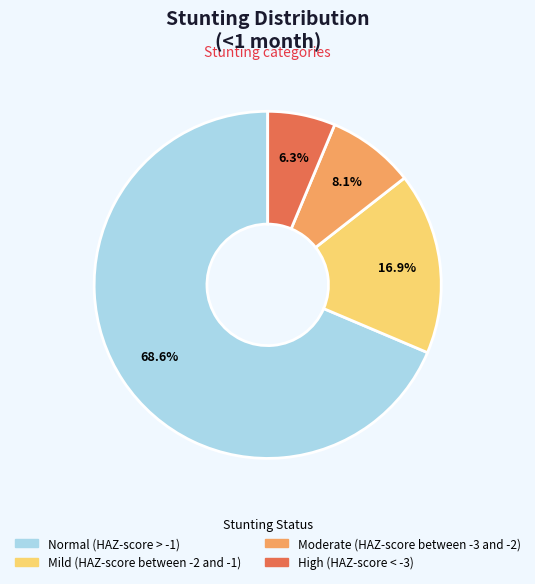

Rank the categories by value from highest to lowest.

Normal (HAZ-score > -1), Mild (HAZ-score between -2 and -1), Moderate (HAZ-score between -3 and -2), High (HAZ-score < -3)